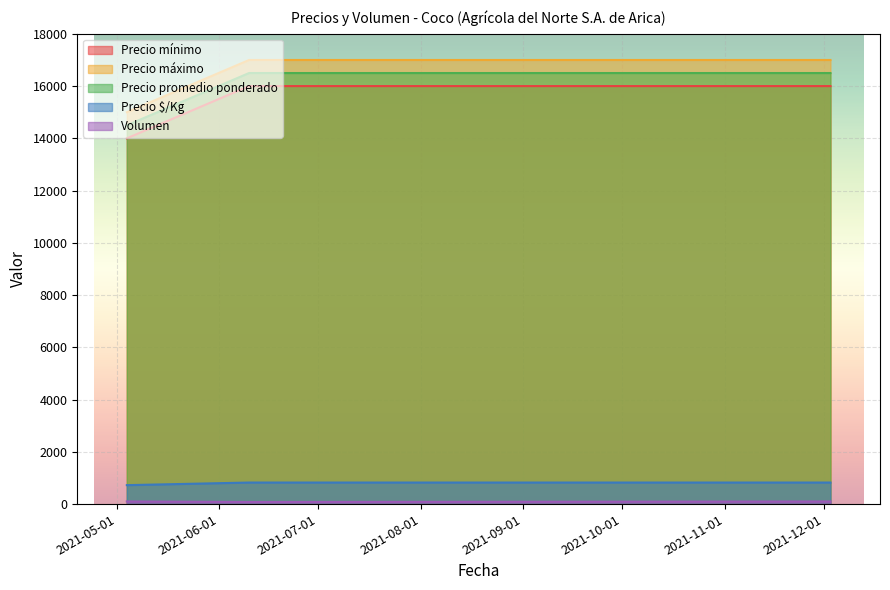

How many lines are shown in the chart?

5